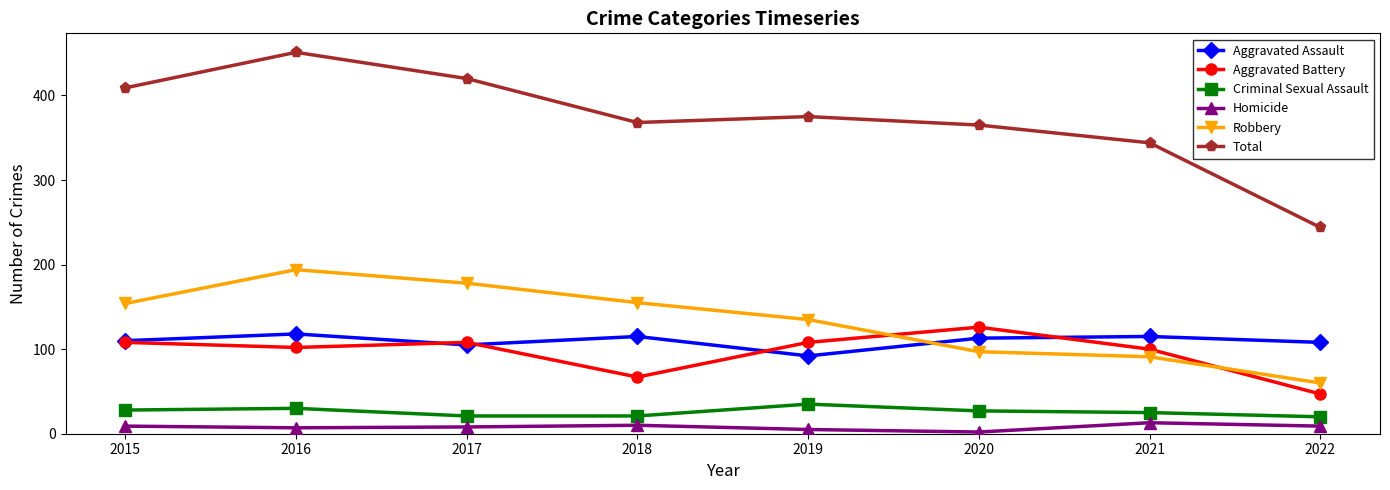

What is the total value across all series at 2019?

750